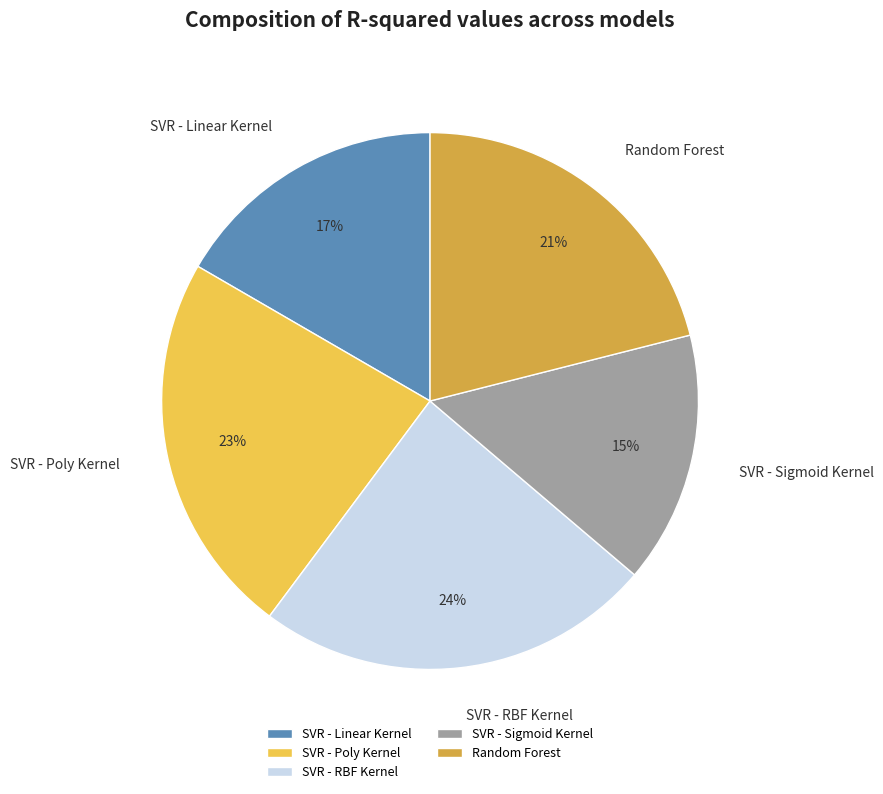

How many slices are in this pie chart?

5